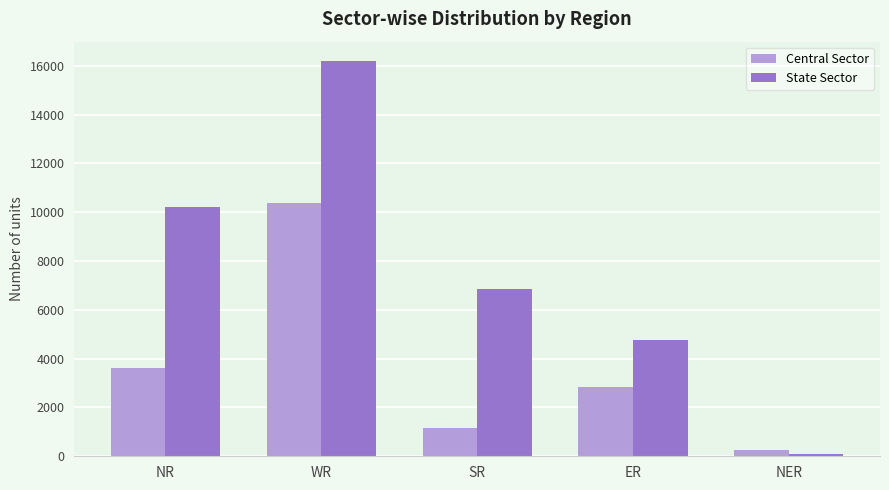

What are all the series names shown in the legend?

Central Sector, State Sector